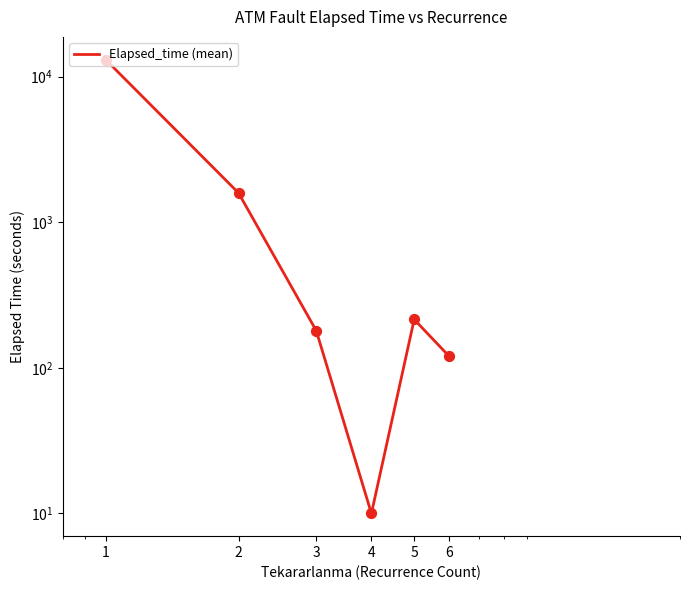

Between 2 and 5, which is larger?

2